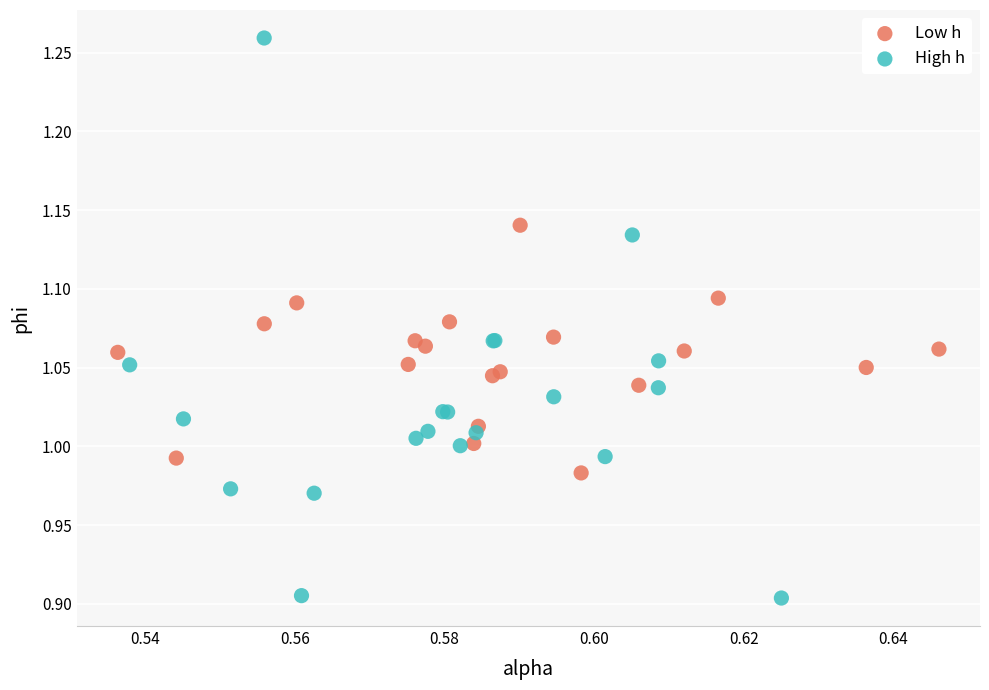

Which series reaches the maximum Y coordinate?

High h